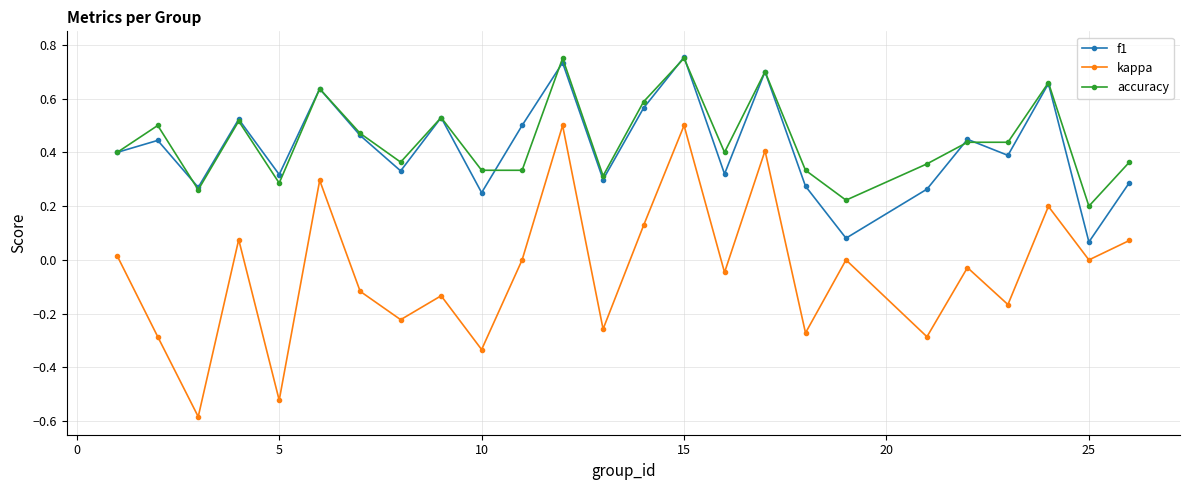

What is the sum of all kappa values?

-1.1